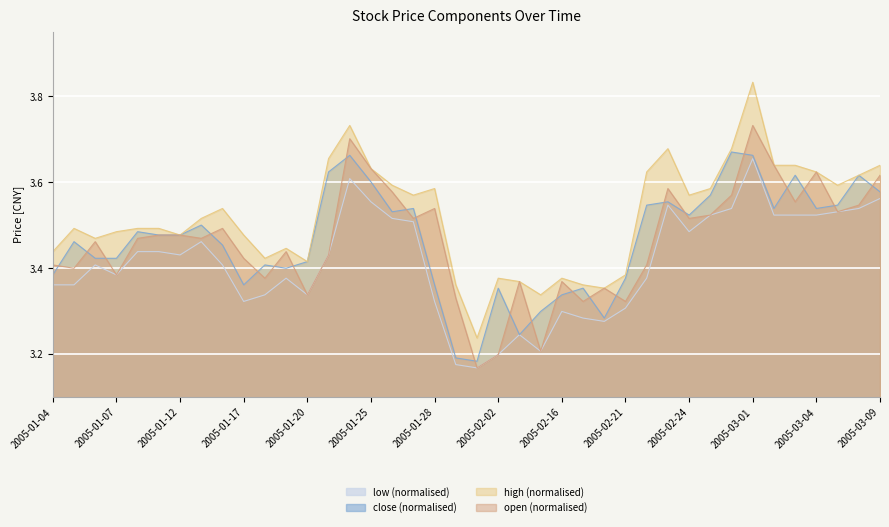

In low (normalised), how many points are lower than both neighbors (excluding endpoints)?

8